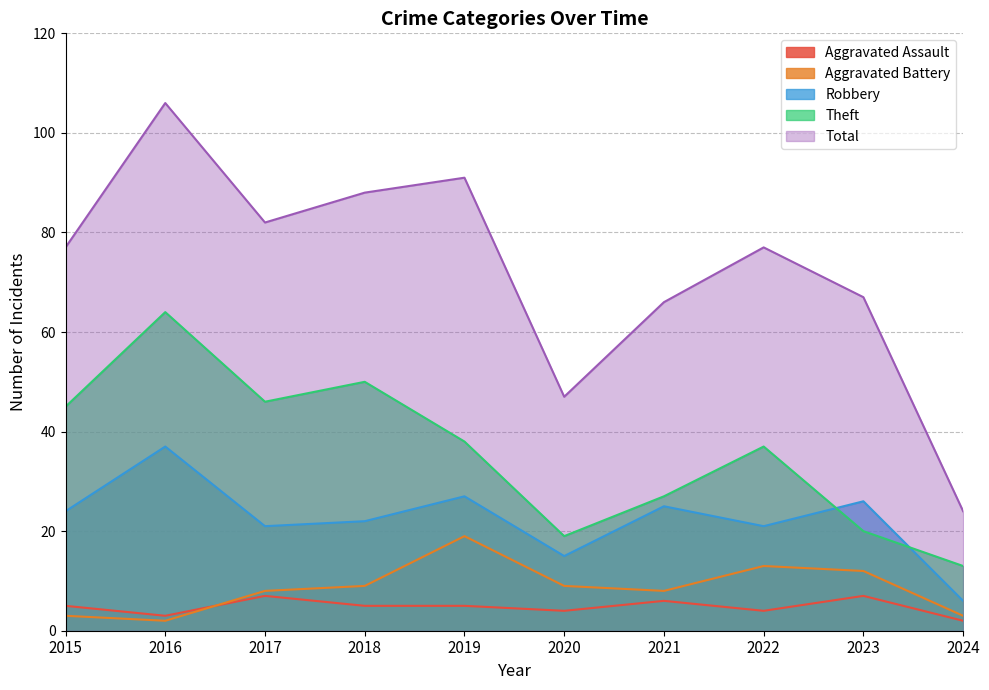

At which label does Aggravated Battery first exceed 9?

2019